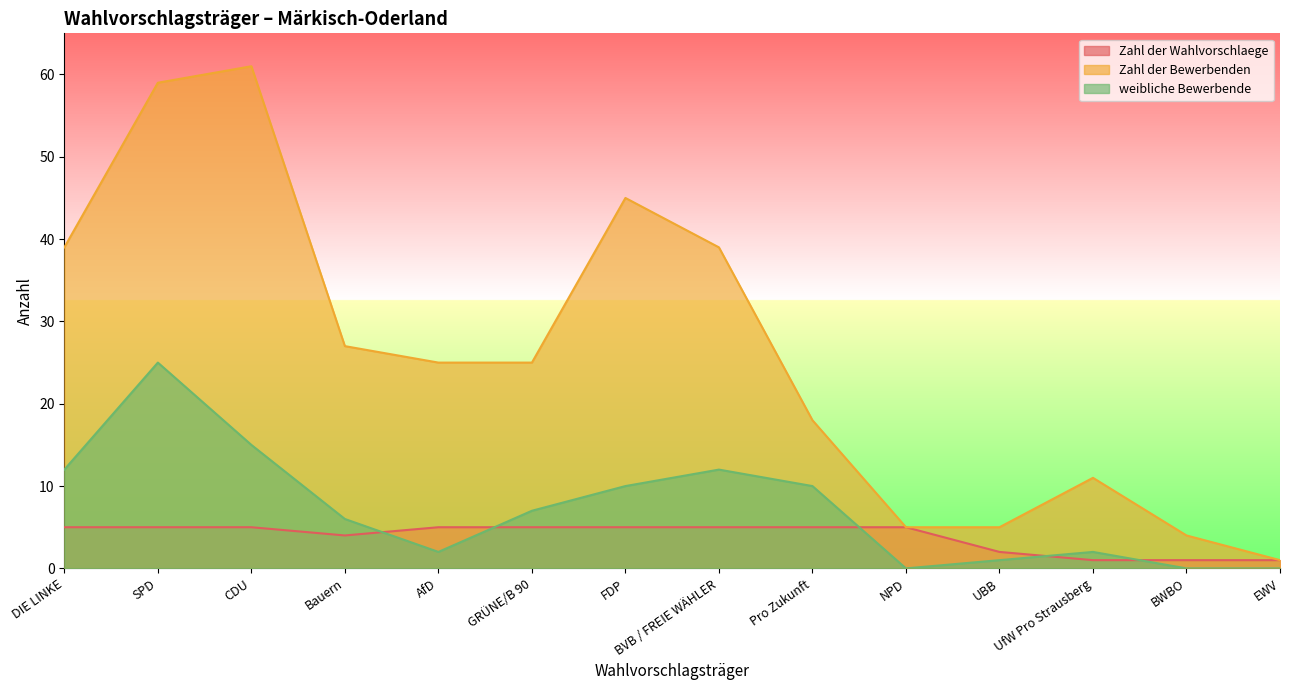

At how many categories does at least one series exceed 6?

10